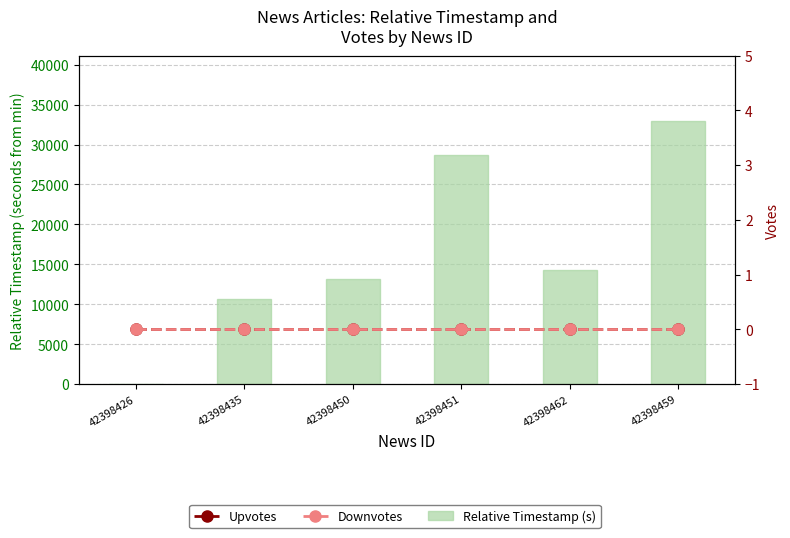

At which label is Downvotes closest to 0?

42398426